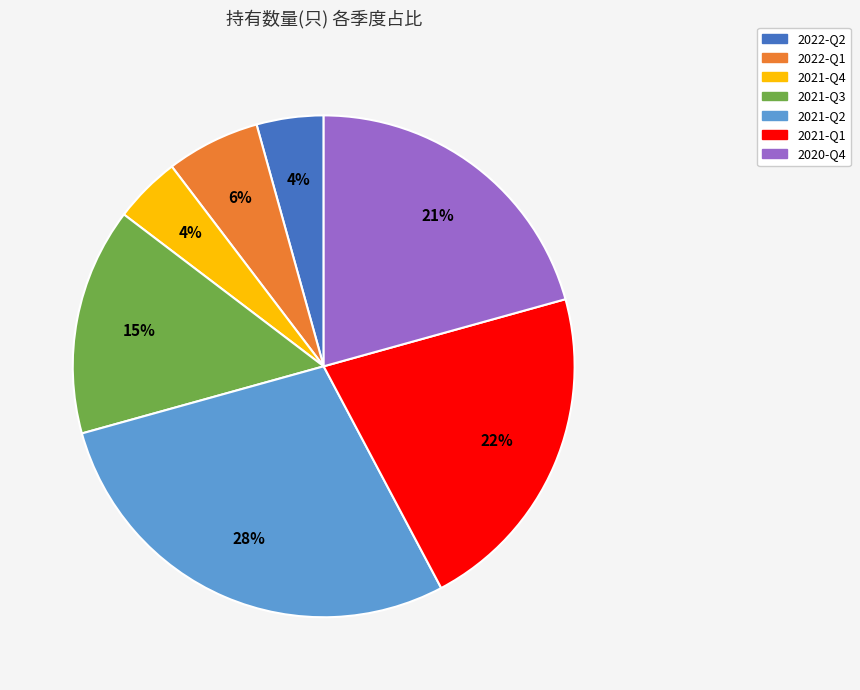

How many segments does this pie chart have?

7